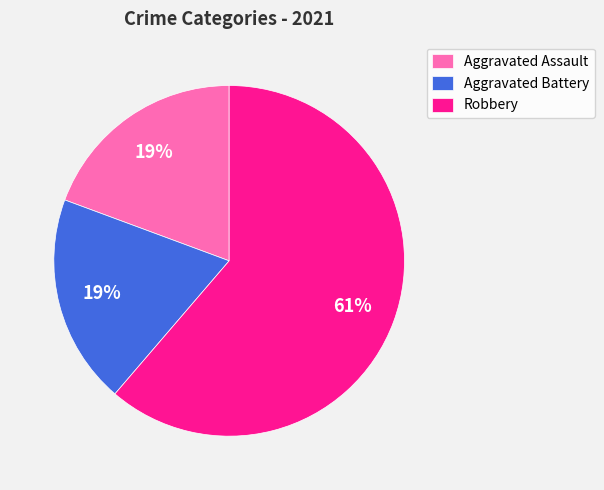

Is it true that Robbery is 67% of the pie?

False